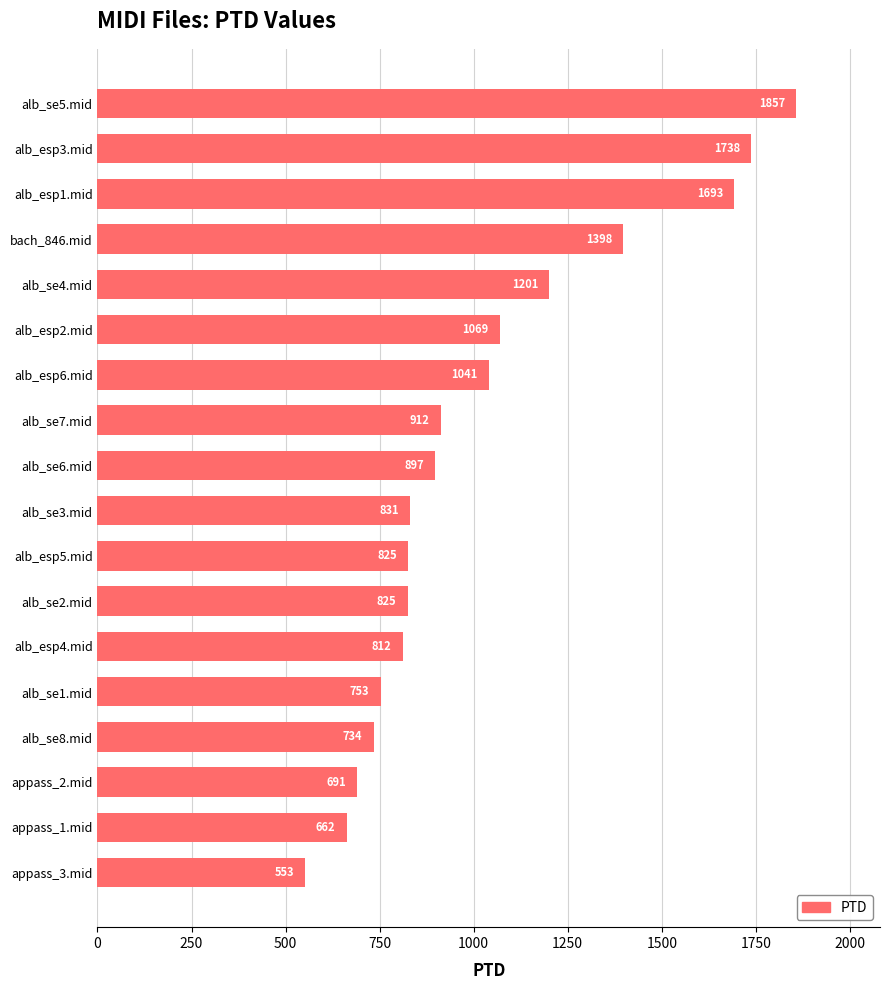

What is the greatest value displayed?

1857.3